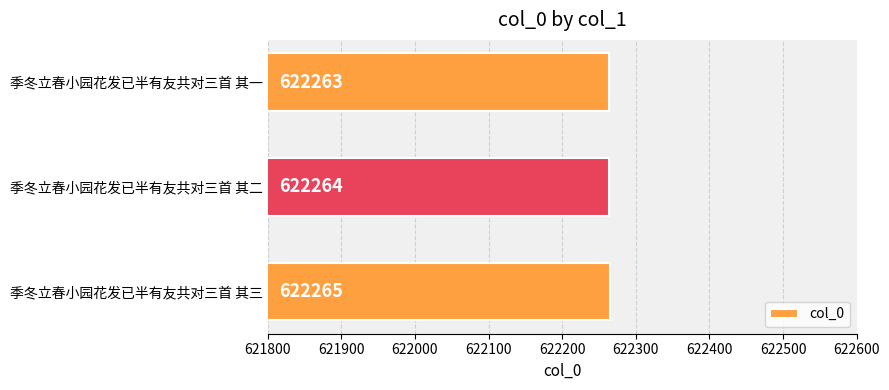

What is the average value?

622264